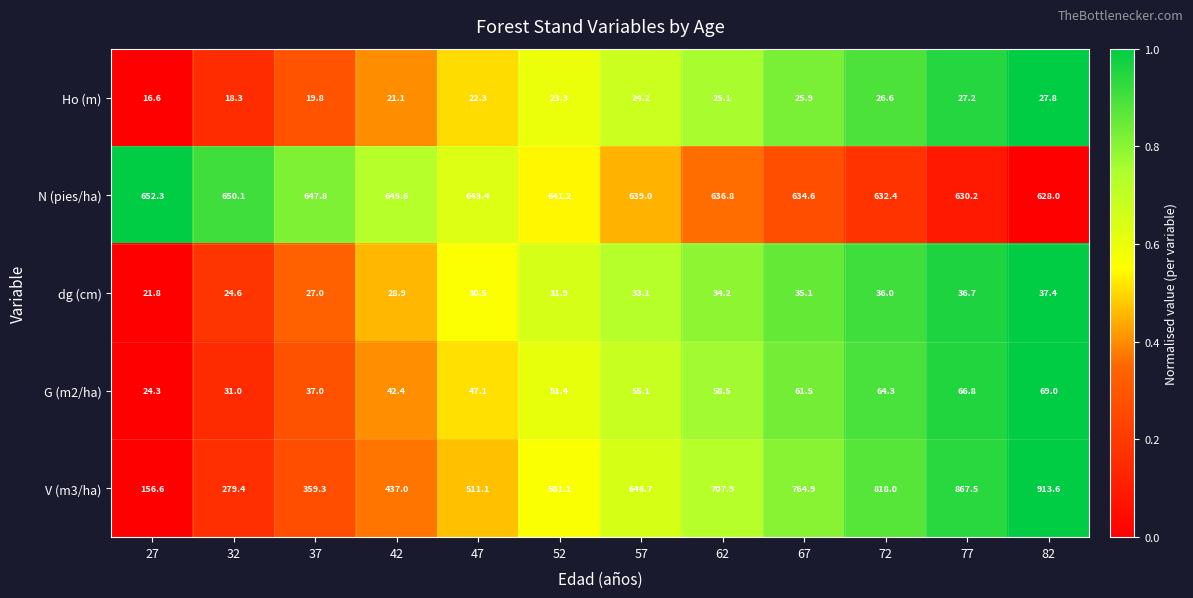

Rank the series at 57 from highest to lowest value.

V (m3/ha), N (pies/ha), G (m2/ha), dg (cm), Ho (m)